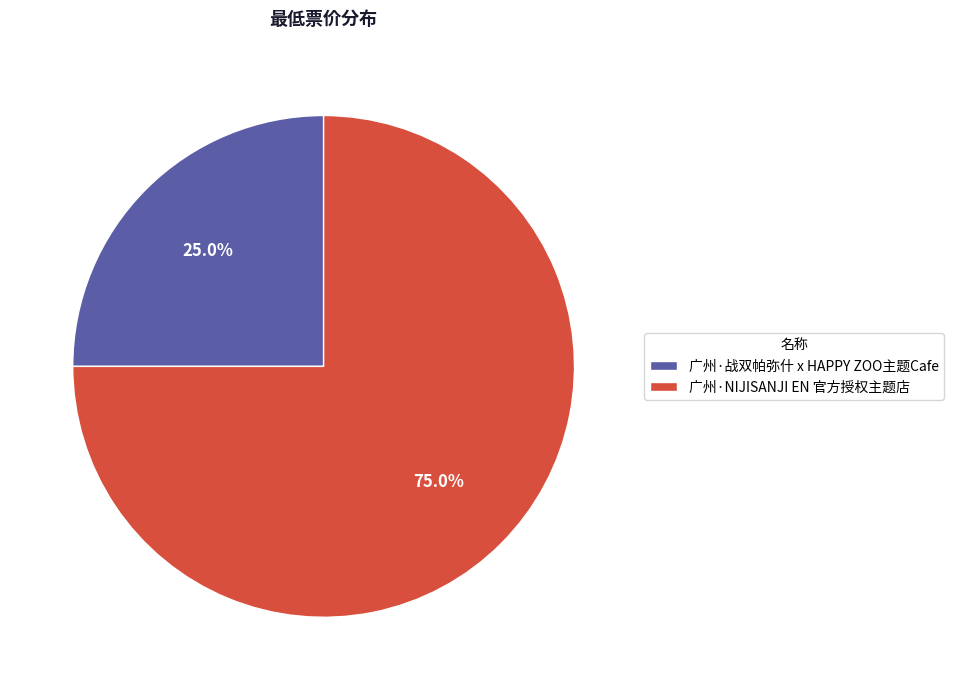

To the nearest percent, what is the combined percentage of 广州·战双帕弥什 x HAPPY ZOO主题Cafe and 广州·NIJISANJI EN 官方授权主题店?

100%